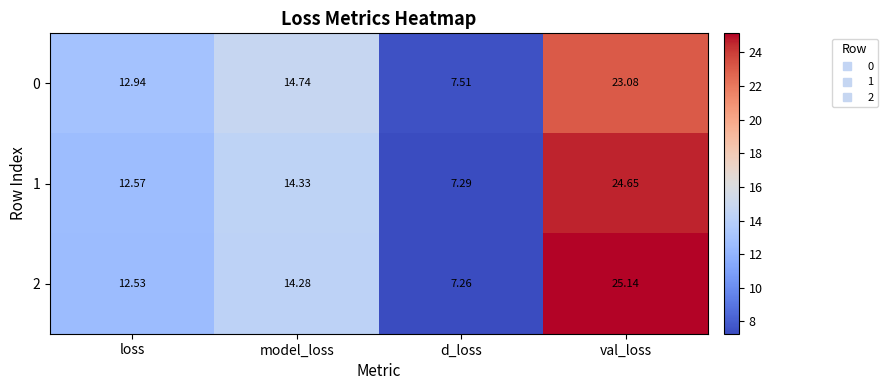

At which label does 1 reach its peak?

val_loss